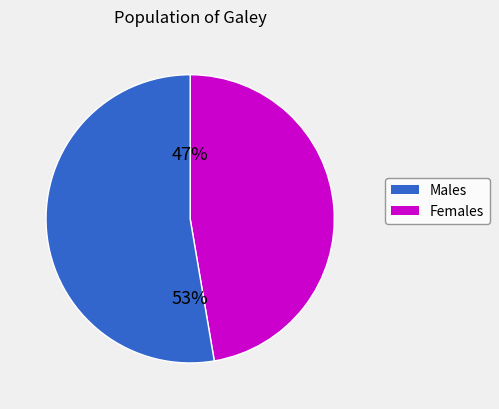

To the nearest percent, what is the average slice percentage?

50%